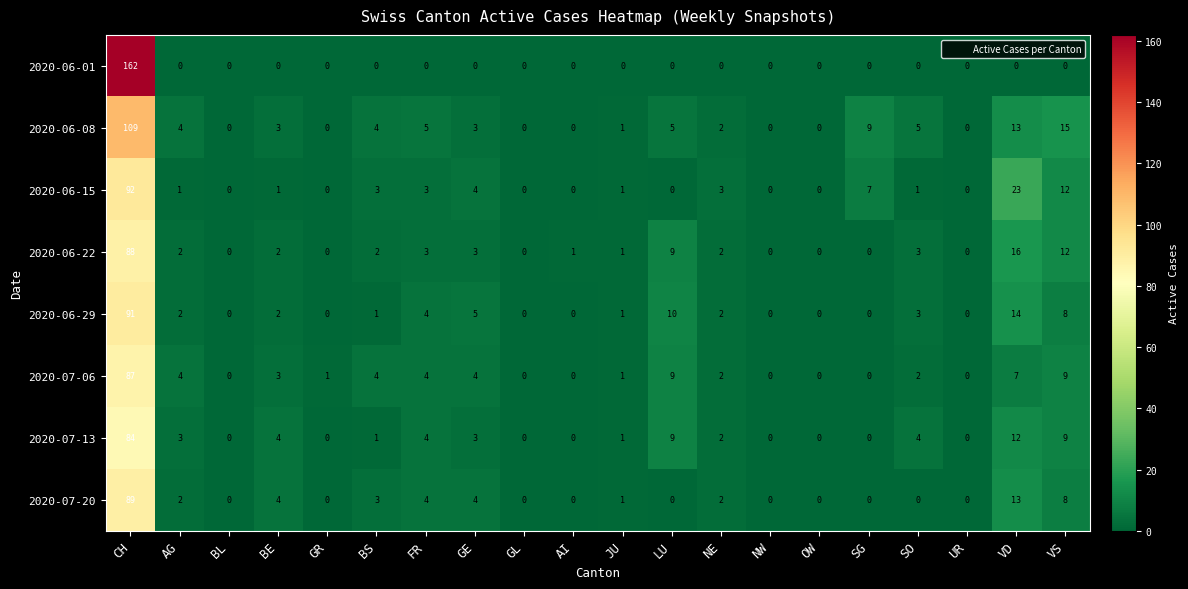

List the series in order of their peak value, highest first.

2020-06-01, 2020-06-08, 2020-06-15, 2020-06-29, 2020-07-20, 2020-06-22, 2020-07-06, 2020-07-13